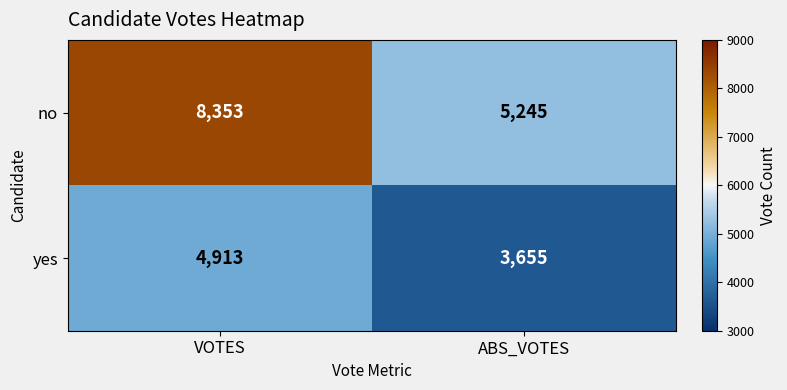

Reading right to left, extract all data points from this chart.

no: ABS_VOTES=5245	VOTES=8353
yes: ABS_VOTES=3655	VOTES=4913